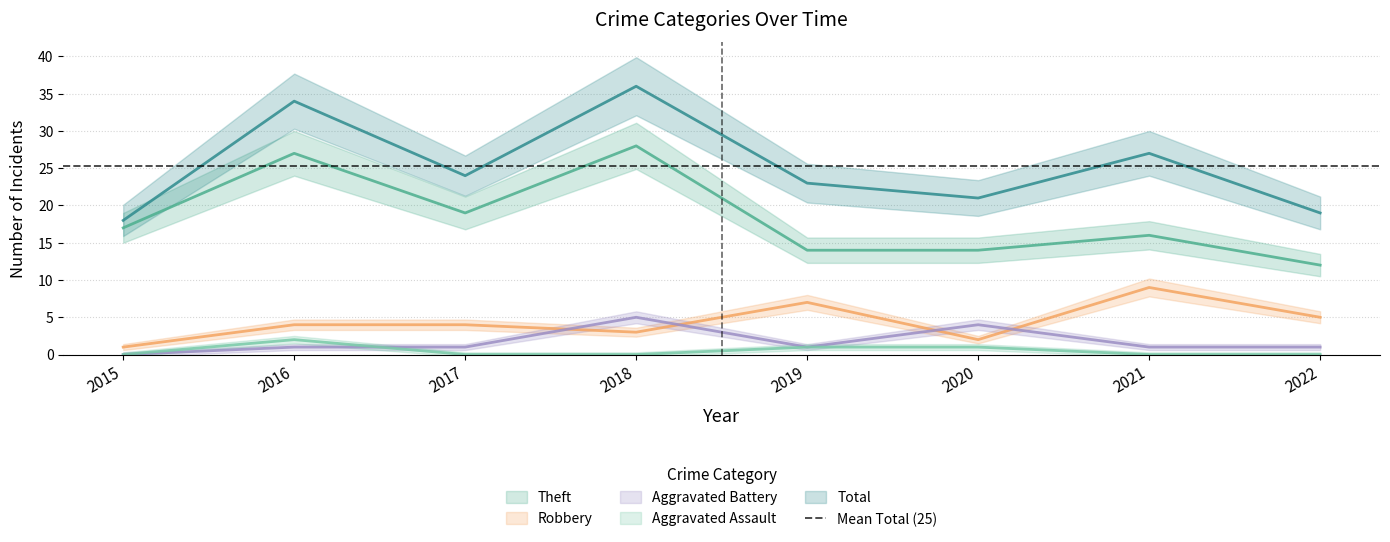

Is it true that Aggravated Assault equals 2 at 2016?

True